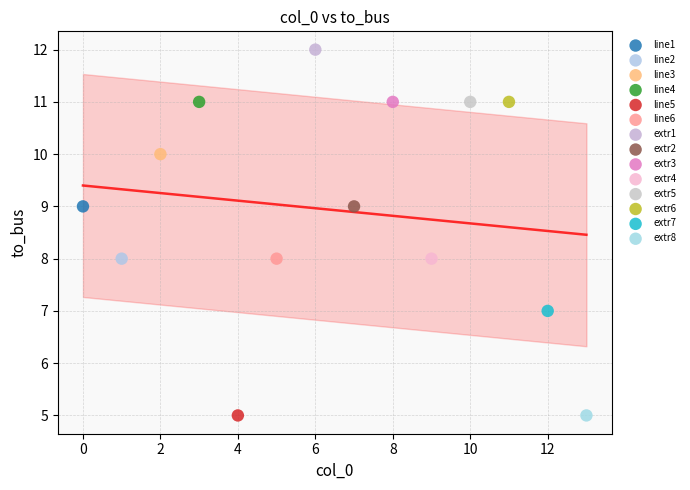

What are all the series names shown in the legend?

line1, line2, line3, line4, line5, line6, extr1, extr2, extr3, extr4, extr5, extr6, extr7, extr8